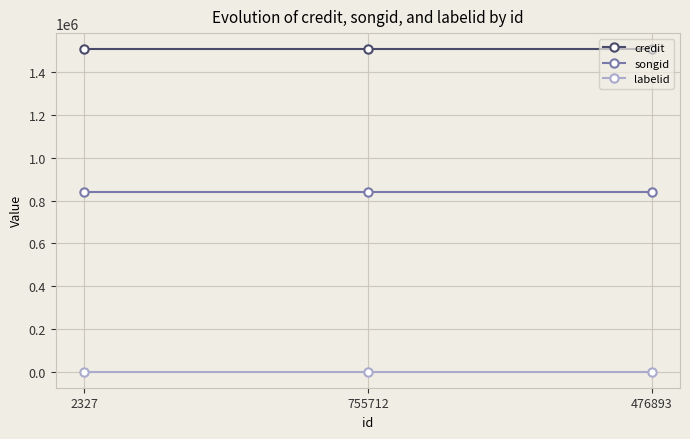

Rank the series by their maximum value, from highest to lowest.

credit, songid, labelid